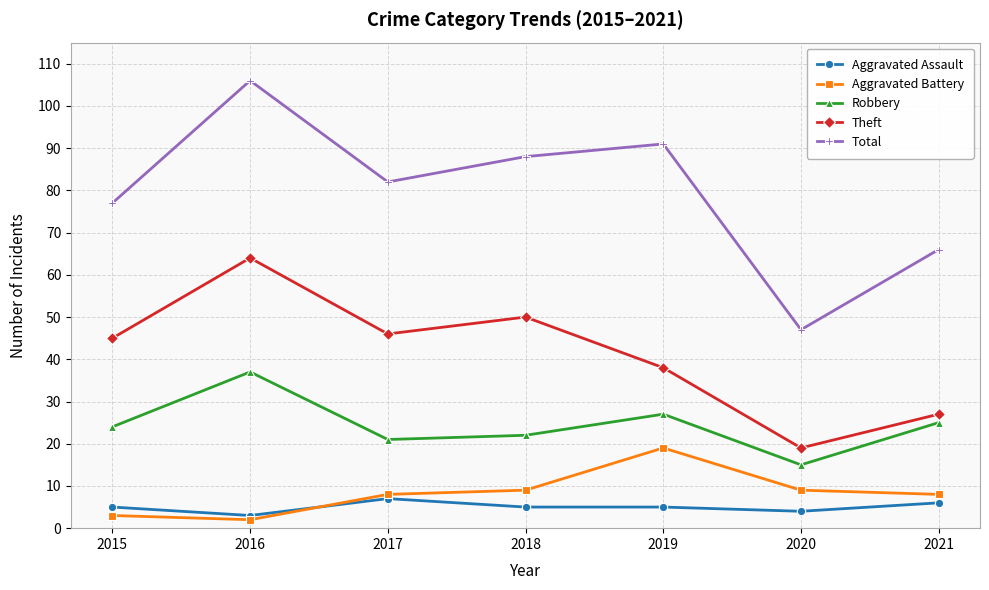

Reading right to left, transcribe all the data shown in this chart.

Aggravated Assault: 2021=6	2020=4	2019=5	2018=5	2017=7	2016=3	2015=5
Aggravated Battery: 2021=8	2020=9	2019=19	2018=9	2017=8	2016=2	2015=3
Robbery: 2021=25	2020=15	2019=27	2018=22	2017=21	2016=37	2015=24
Theft: 2021=27	2020=19	2019=38	2018=50	2017=46	2016=64	2015=45
Total: 2021=66	2020=47	2019=91	2018=88	2017=82	2016=106	2015=77